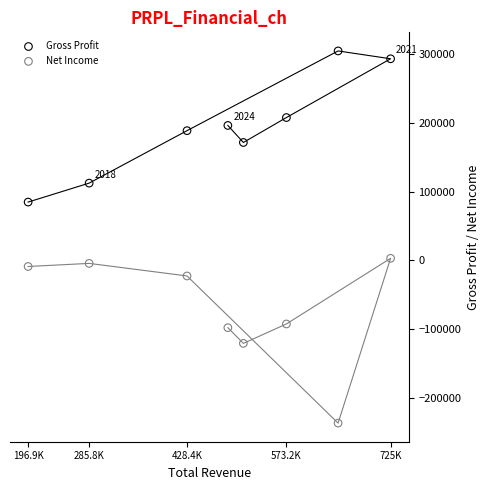

Which series reaches the minimum Y coordinate?

Net Income